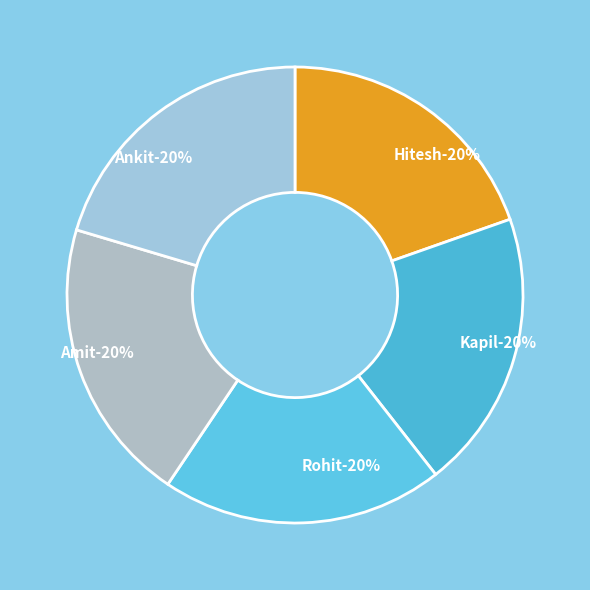

What is the smallest slice in the pie chart?

Hitesh